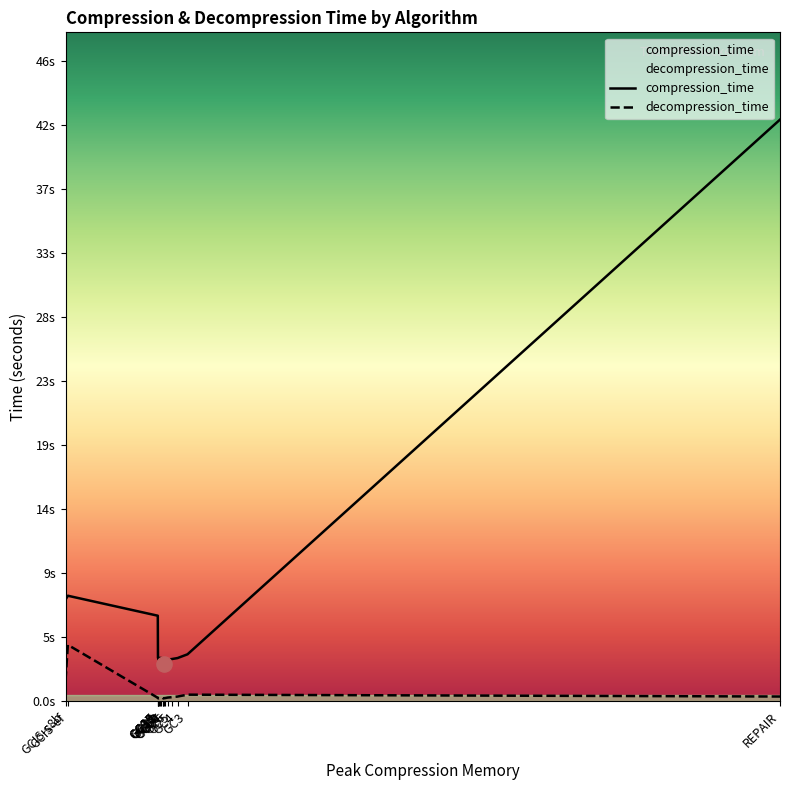

Which series reaches the maximum Y coordinate?

compression_time